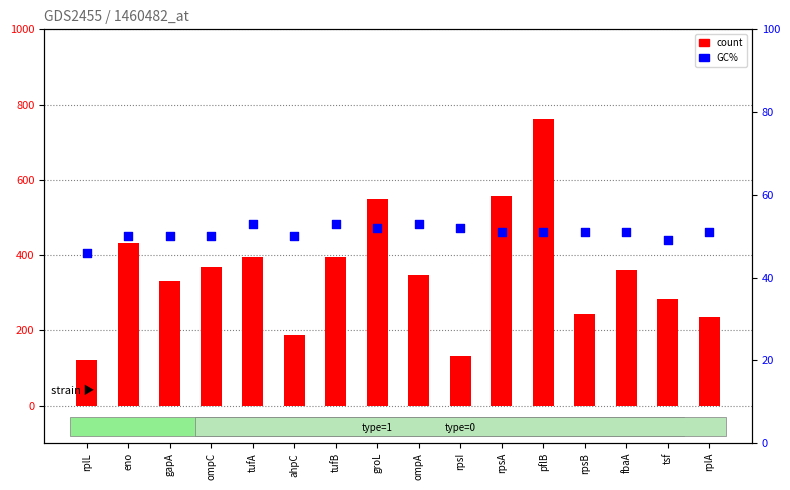

What are all the series names shown in the legend?

count, GC%